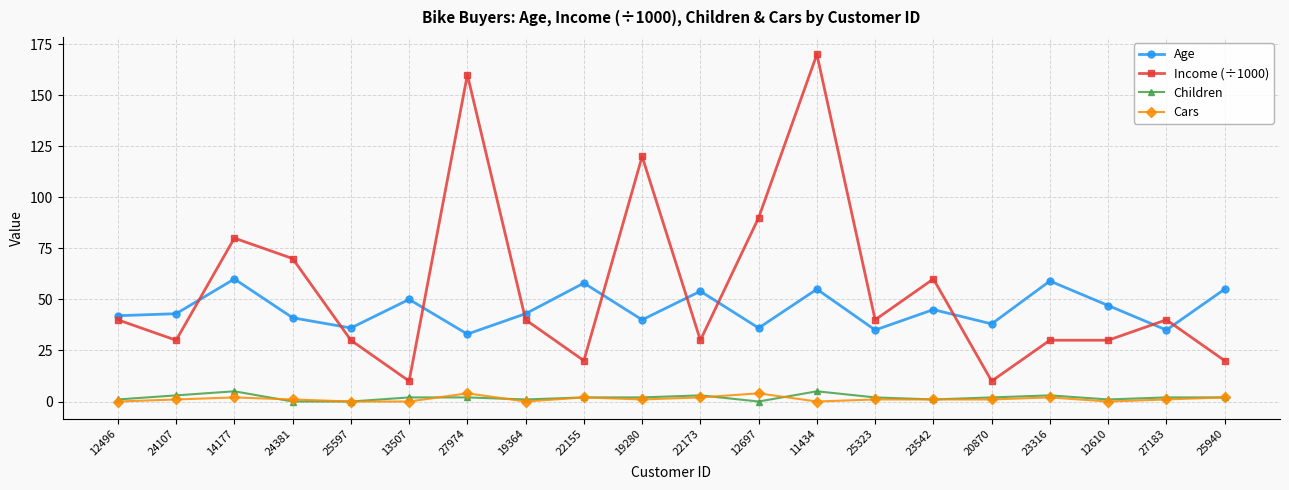

True or false: Children and Income (÷1000) cross at least once.

False